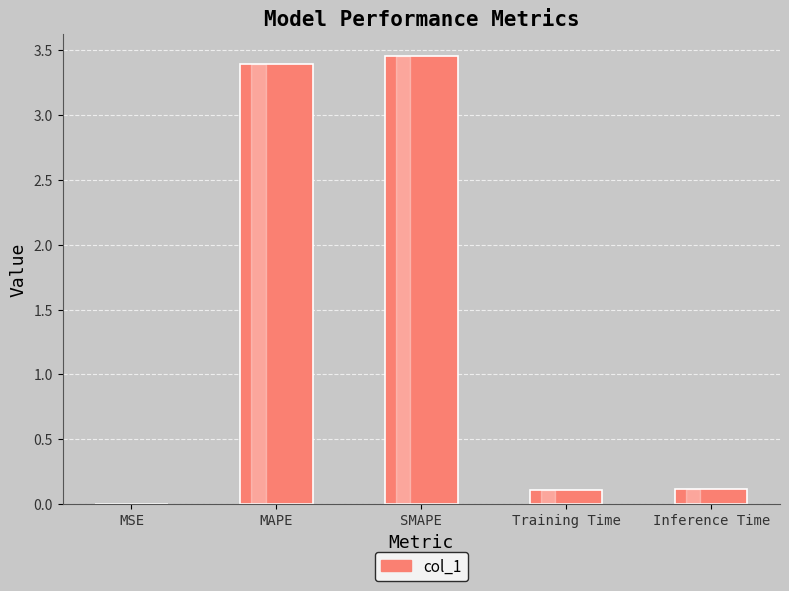

What is the change in value from MAPE to Inference Time?

-3.3